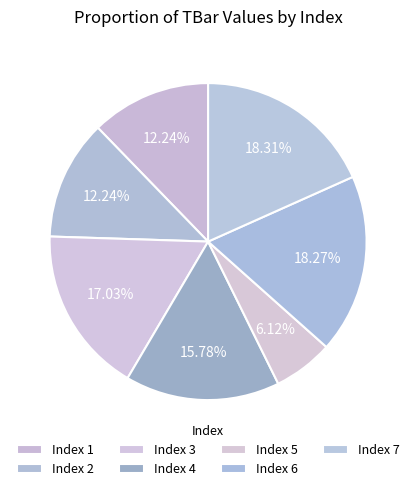

How many slices are in this pie chart?

7